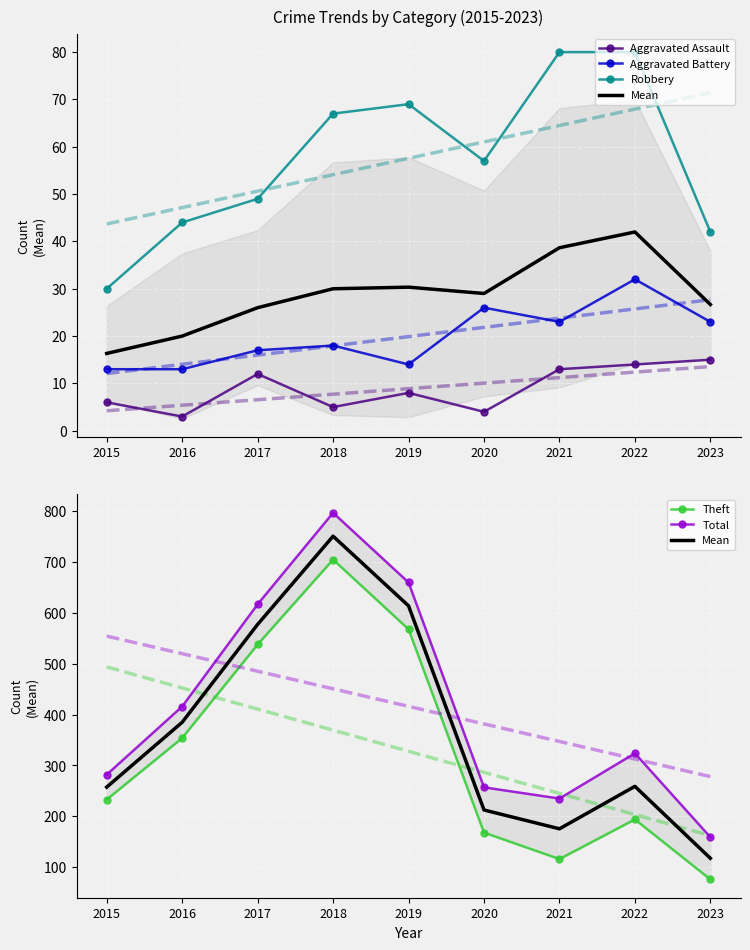

Which has a higher value, 2018 or 2020?

2018